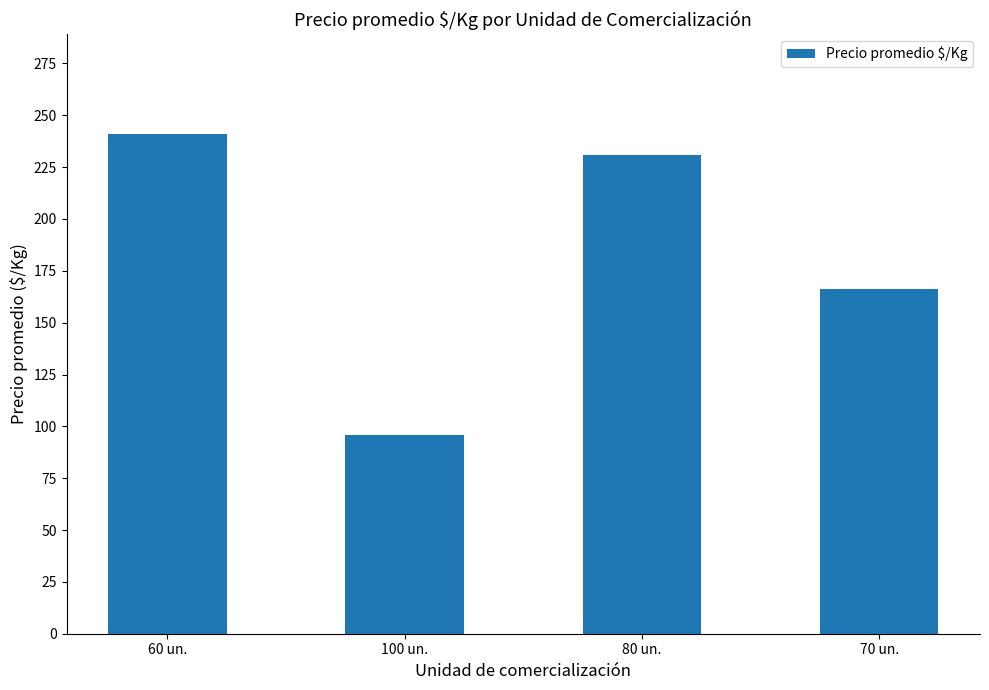

What is the value of the 3rd bar from the left?

231